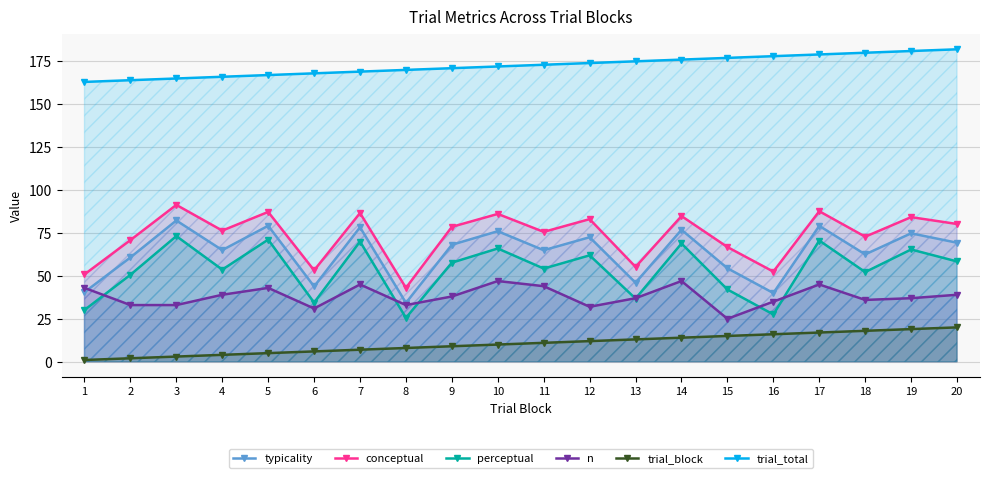

What is the value of the conceptual point at the 5th from the left?

87.3